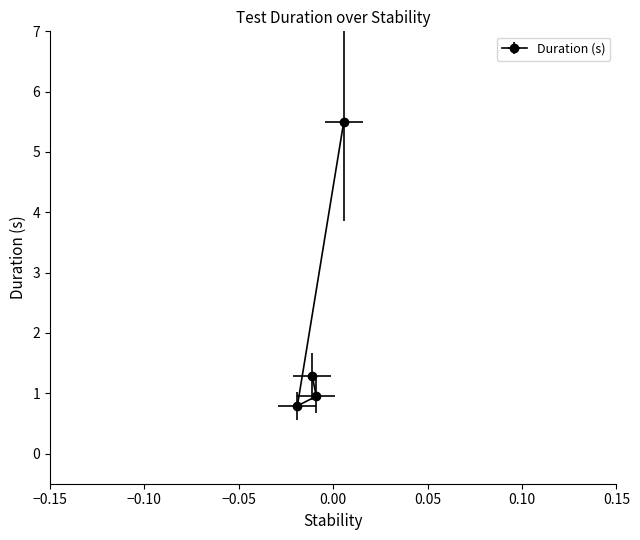

What is the sum of all values?

8.5